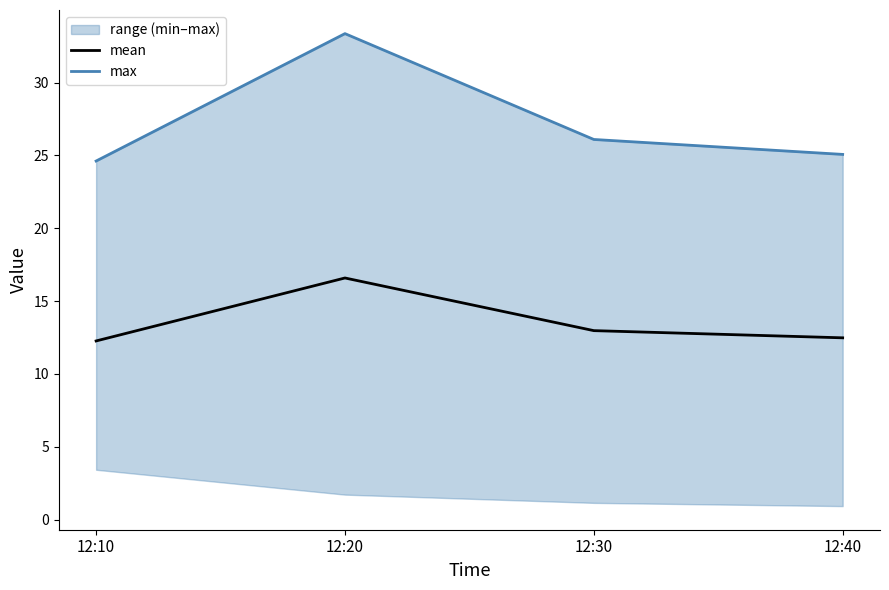

Is it true that mean equals 16.6 at 12:20?

True